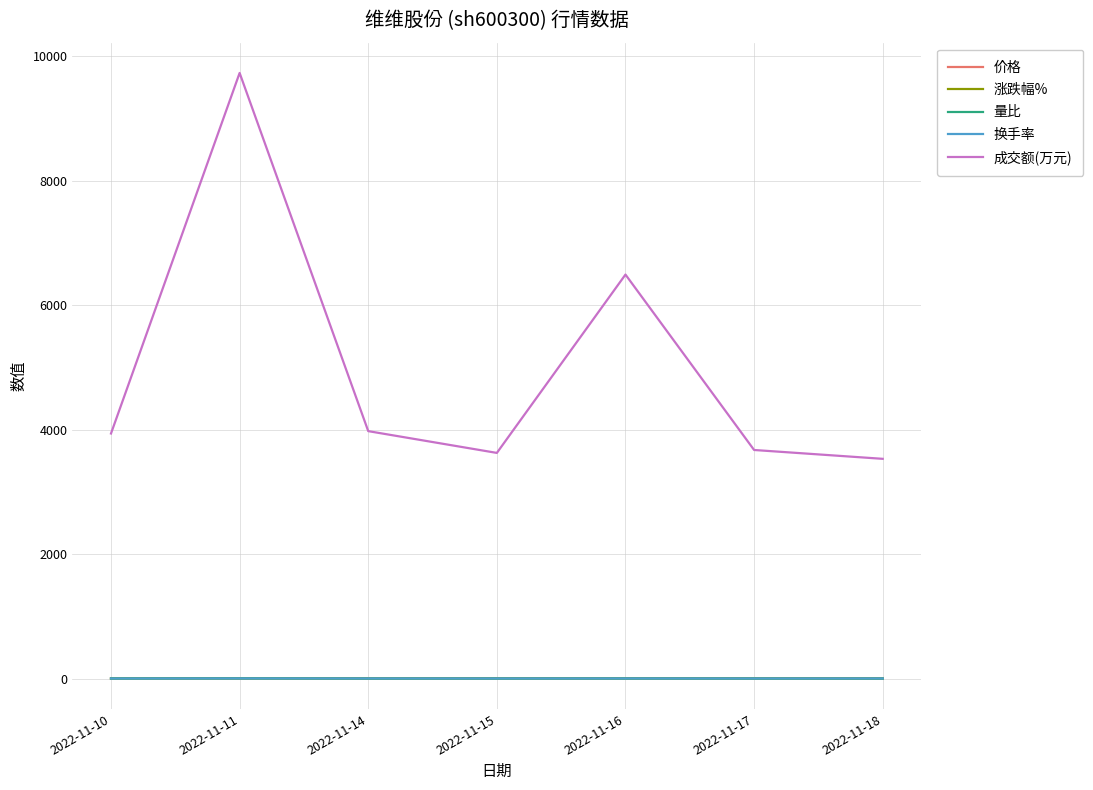

Which series changed the most between 2022-11-14 and 2022-11-16?

成交额(万元)